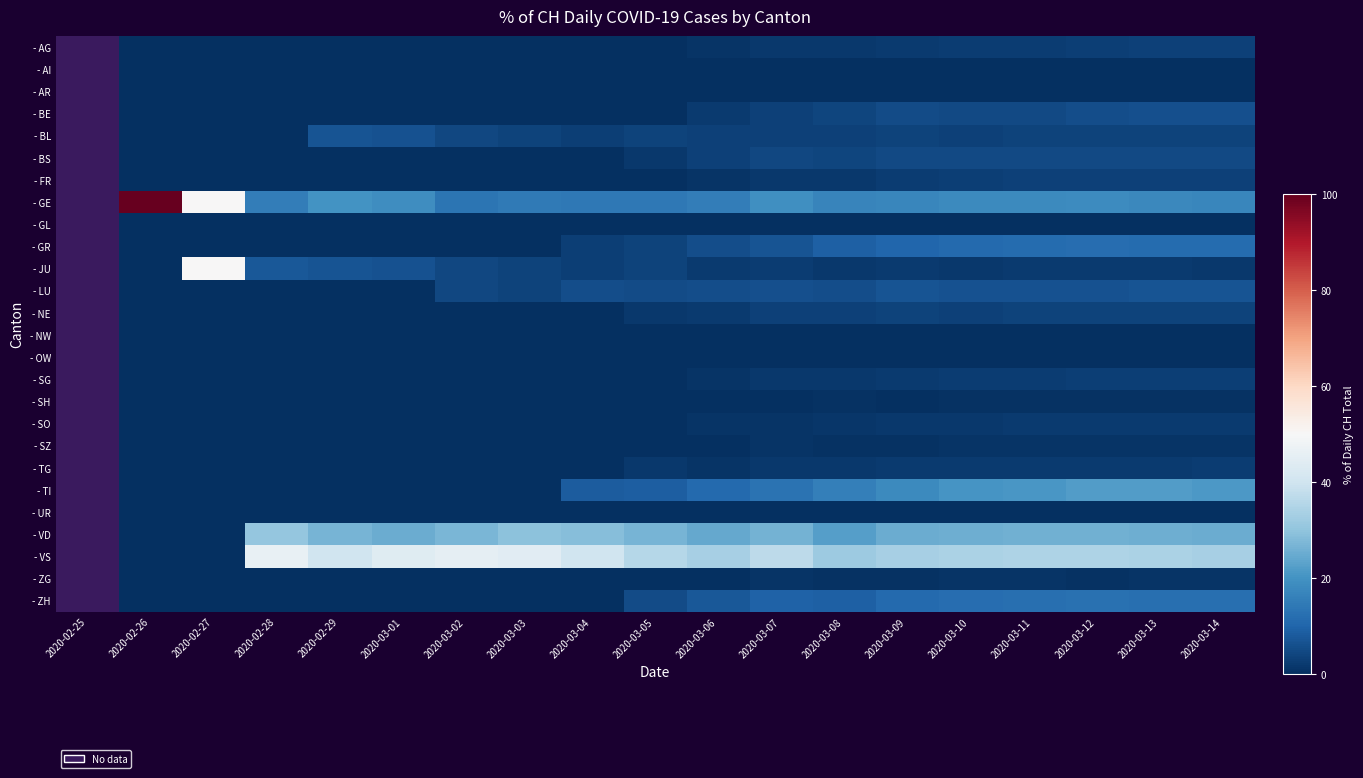

At which category does the chart reach its peak across all series?

2020-02-26